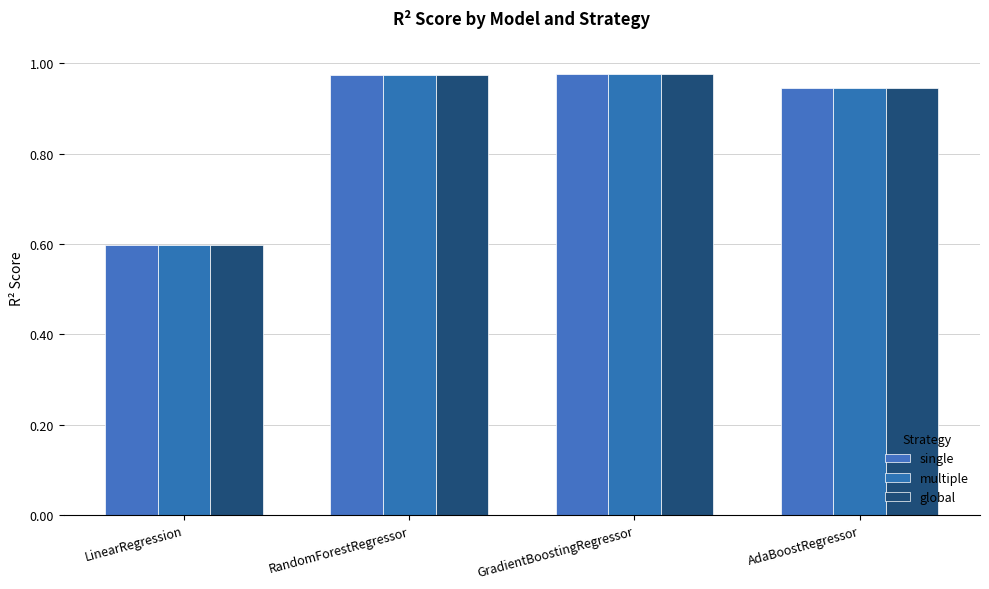

The multiple series shows 0.4 at RandomForestRegressor. True or false?

False